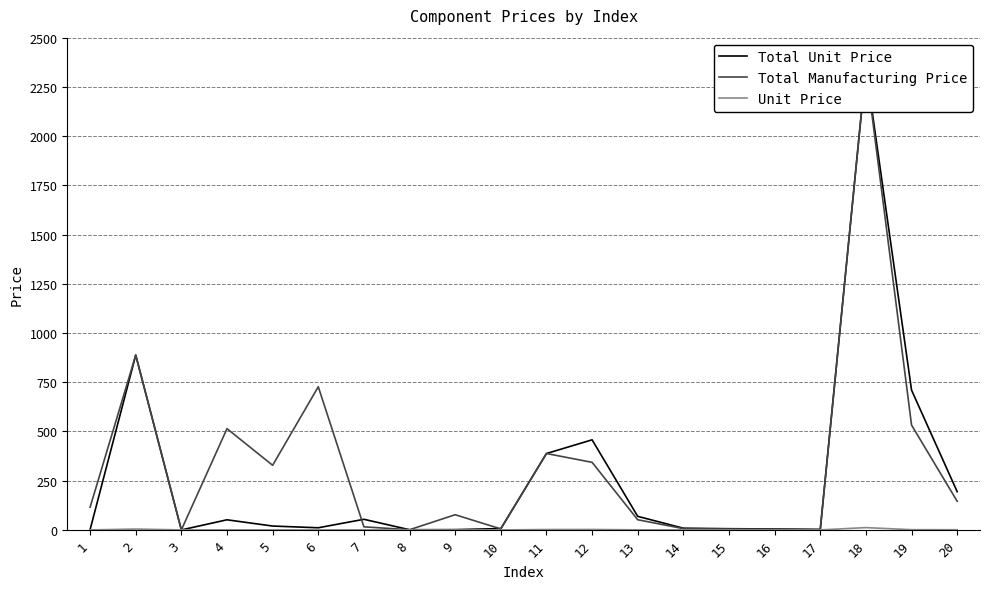

What are all the series names shown in the legend?

Total Unit Price, Total Manufacturing Price, Unit Price